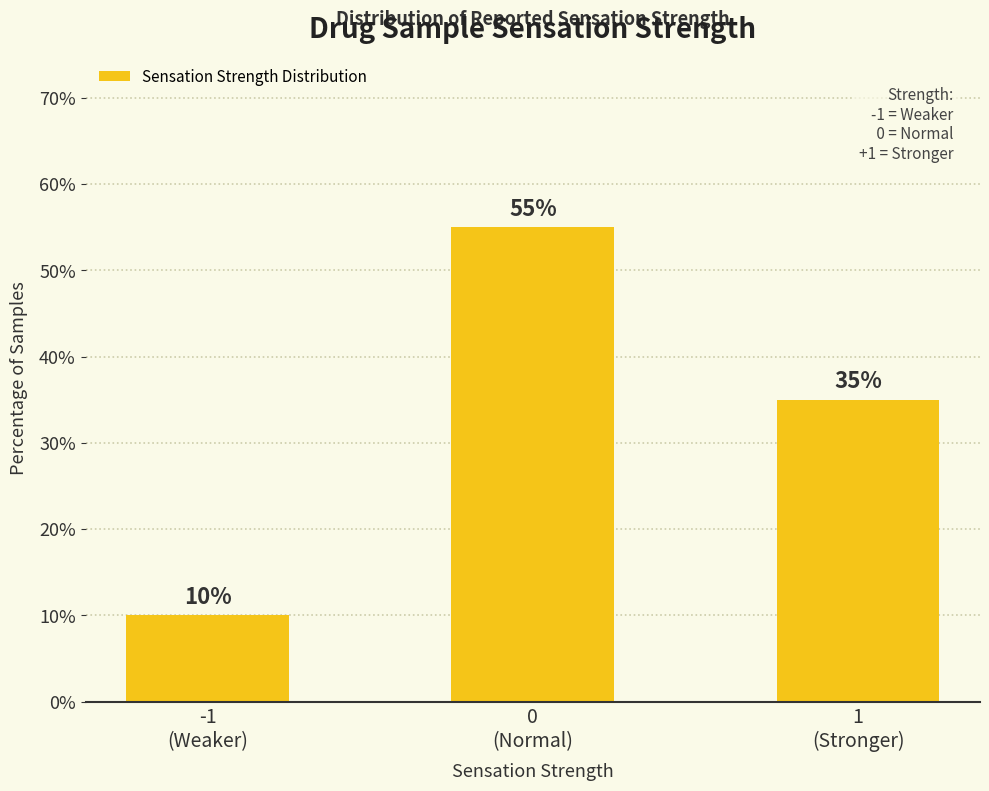

What is the change in value from 0
(Normal) to 1
(Stronger)?

-20.0